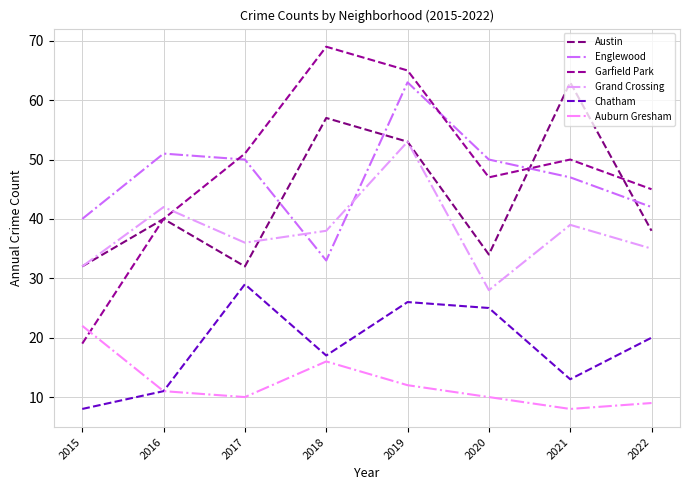

At which label does Chatham first exceed 20?

2017